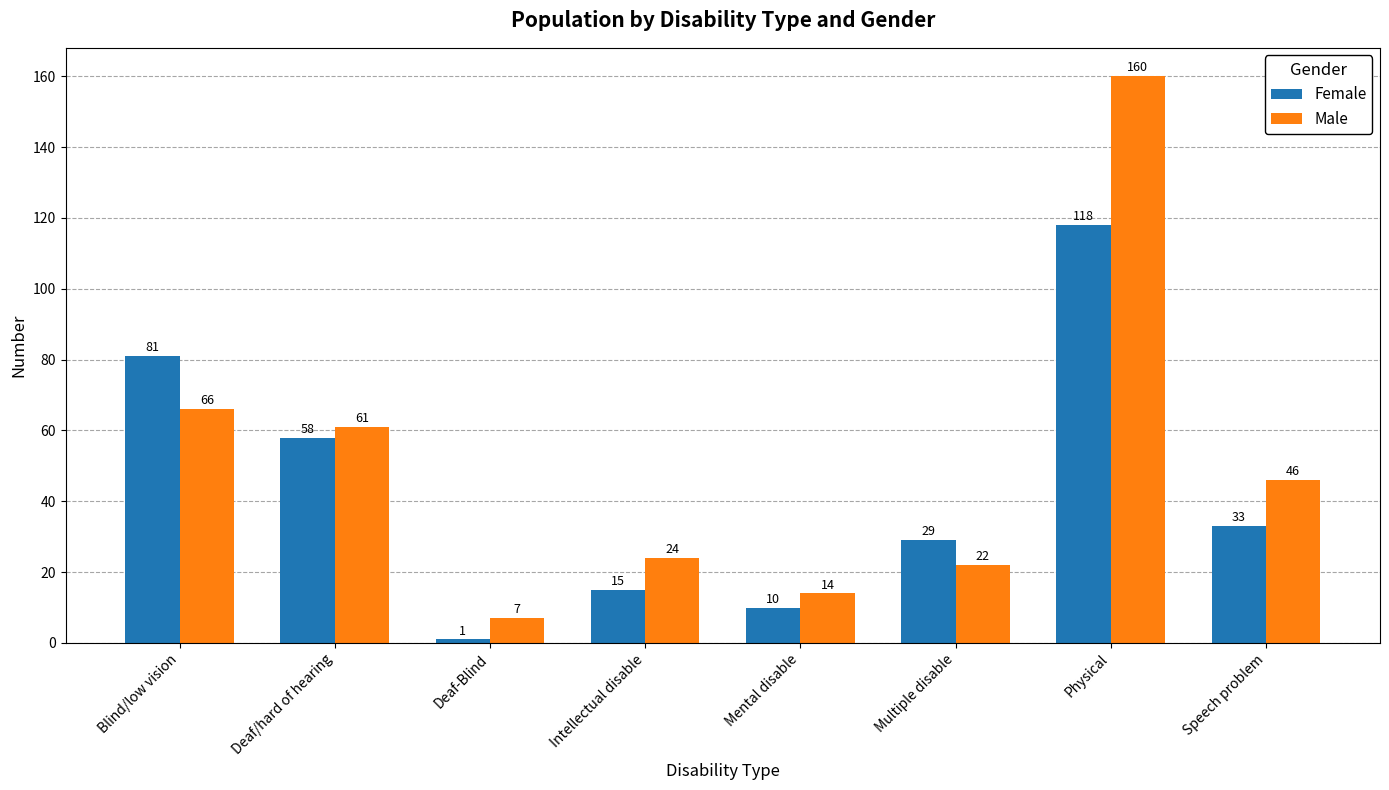

At which label does Female first exceed 33?

Blind/low vision